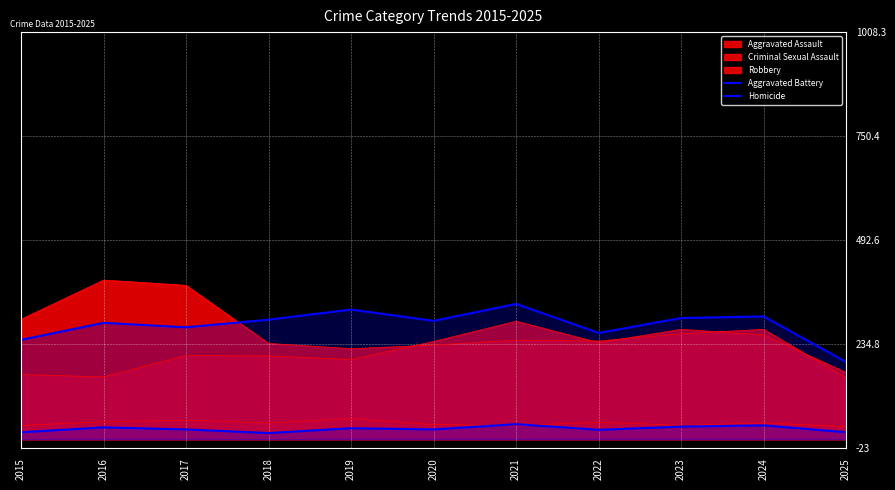

What is the difference between the second highest and second lowest values in the Homicide series?

17